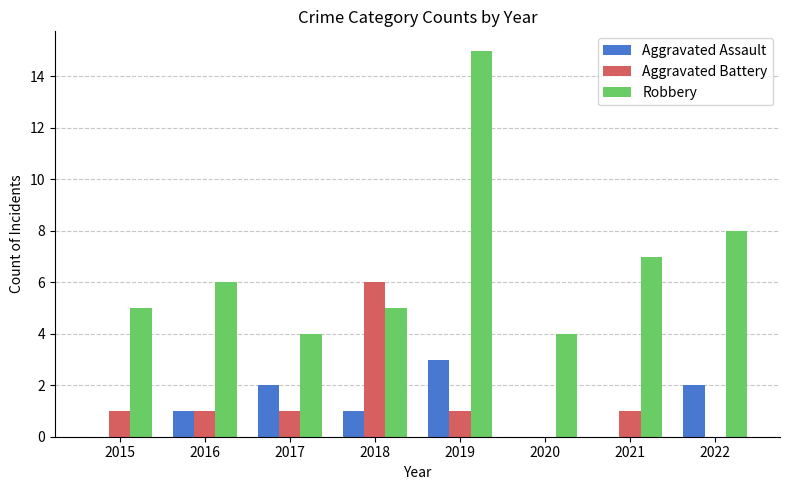

Is the value of Aggravated Assault at 2018 greater than the value of Robbery at 2015?

No